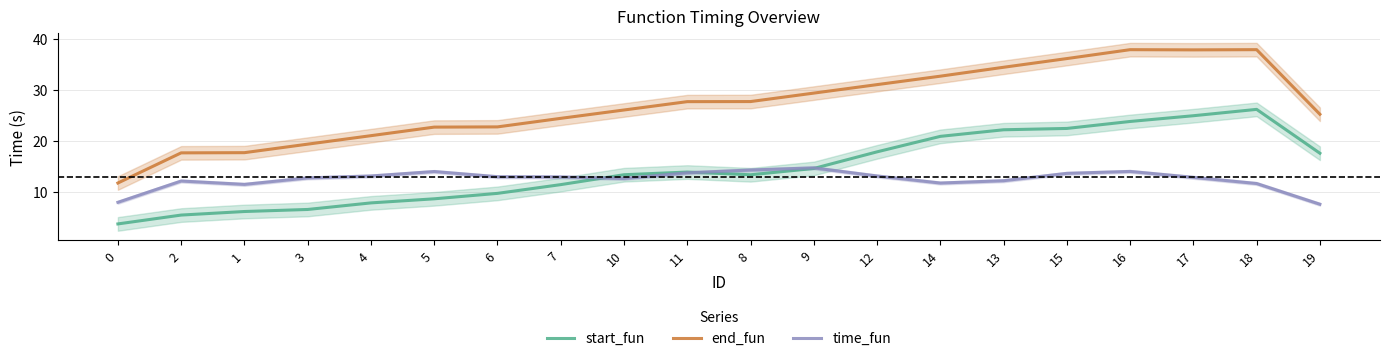

What is the sum of all time_fun values?

250.2